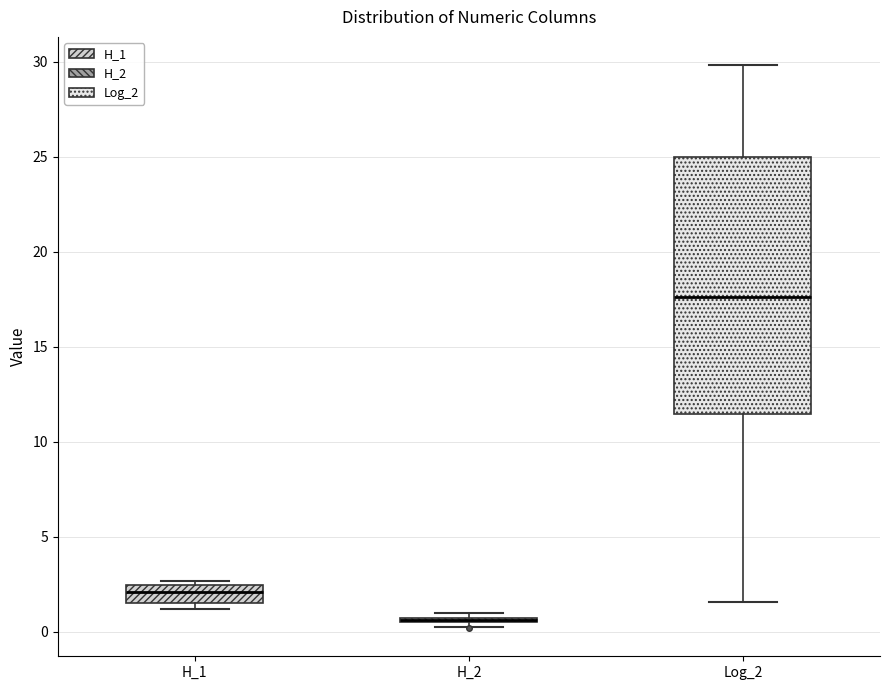

Reading left to right, transcribe this box plot: for each box, give where its median line is, the range the box spans, and where its two whiskers end, as read against the y-axis. The values are not printed on the chart, so give them approximately, as read against the axis.

H_1: median 2.0, box 1.5 to 2.5, whiskers 1.0 to 2.5 (just above the box's upper edge)
H_2: box collapsed to a line at 0.5, whiskers 0.5 to 1.0
Log_2: median 17.5, box 11.5 to 25.0, whiskers 1.5 to 30.0